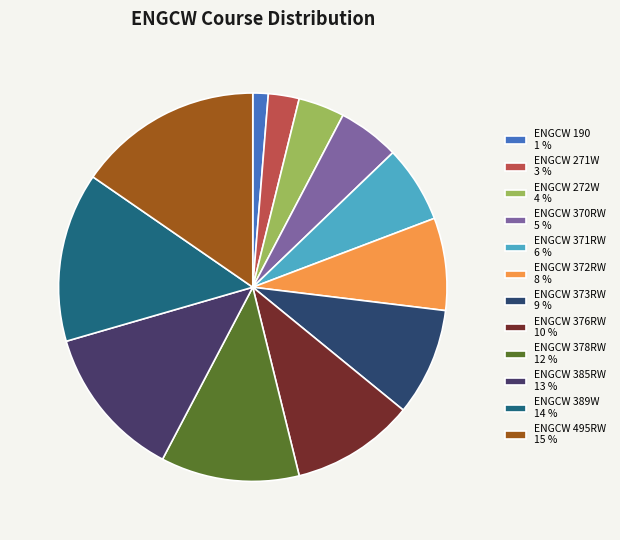

Rank the categories by value from lowest to highest.

ENGCW 190, ENGCW 271W, ENGCW 272W, ENGCW 370RW, ENGCW 371RW, ENGCW 372RW, ENGCW 373RW, ENGCW 376RW, ENGCW 378RW, ENGCW 385RW, ENGCW 389W, ENGCW 495RW